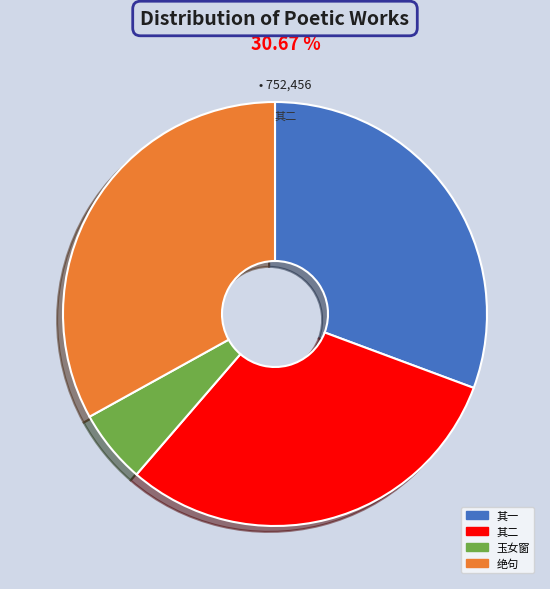

Is there any slice that represents more than half of the pie?

No